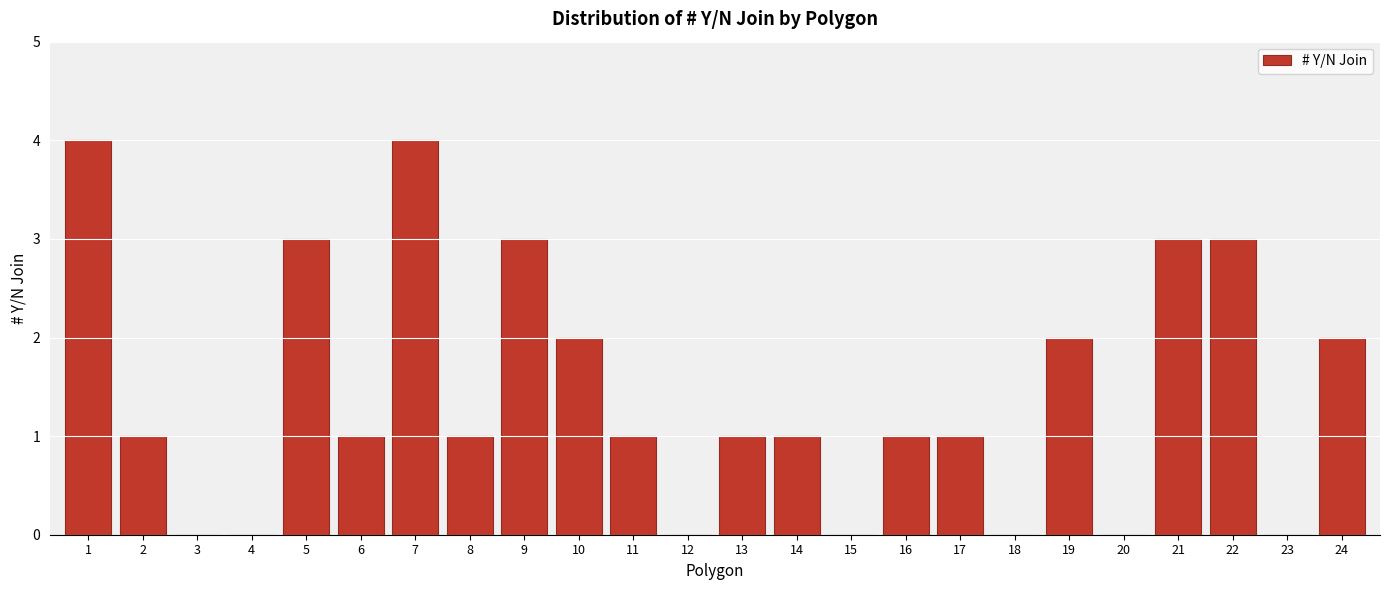

Reading left to right, list all the values displayed in this chart.

1=4	2=1	3=0	4=0	5=3	6=1	7=4	8=1	9=3	10=2	11=1	12=0	13=1	14=1	15=0	16=1	17=1	18=0	19=2	20=0	21=3	22=3	23=0	24=2